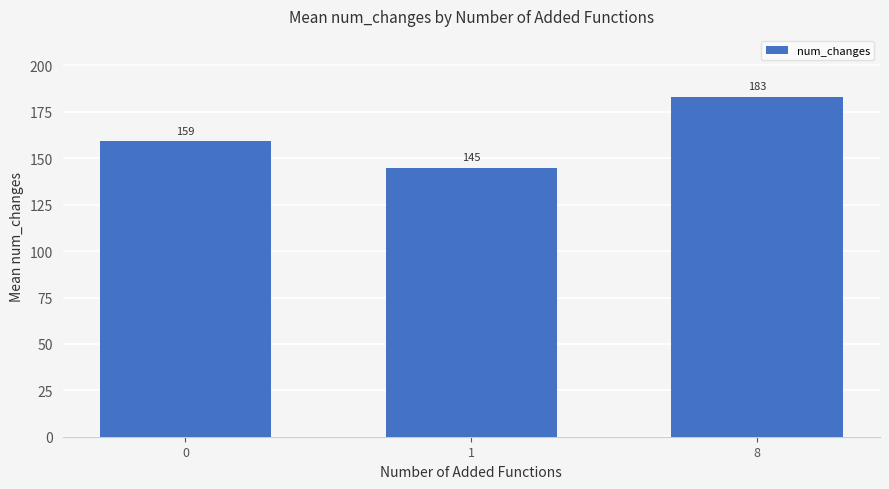

How many values are between 145 and 183?

3